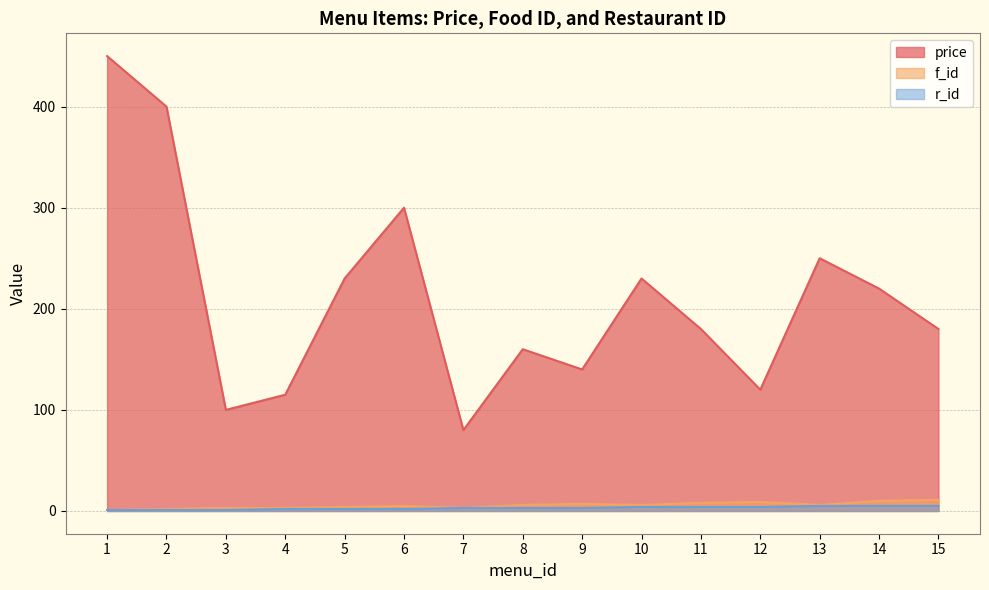

Rank the categories by f_id value from highest to lowest.

15, 14, 12, 11, 9, 8, 10, 13, 6, 5, 3, 4, 7, 2, 1